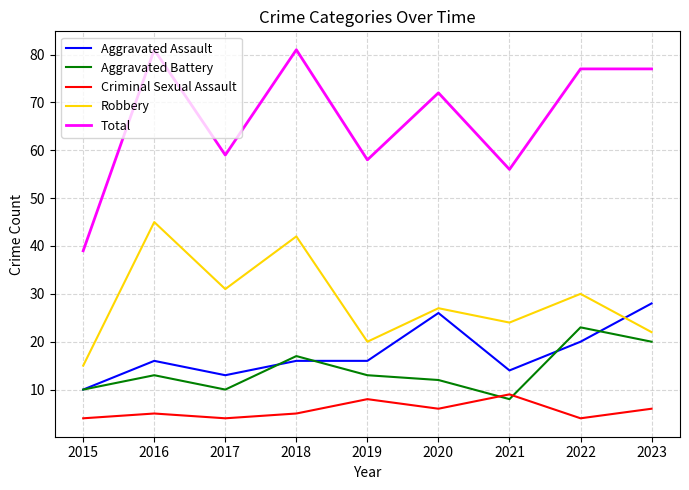

Reading right to left, list all the values displayed in this chart.

Aggravated Assault: 2023=28	2022=20	2021=14	2020=26	2019=16	2018=16	2017=13	2016=16	2015=10
Aggravated Battery: 2023=20	2022=23	2021=8	2020=12	2019=13	2018=17	2017=10	2016=13	2015=10
Criminal Sexual Assault: 2023=6	2022=4	2021=9	2020=6	2019=8	2018=5	2017=4	2016=5	2015=4
Robbery: 2023=22	2022=30	2021=24	2020=27	2019=20	2018=42	2017=31	2016=45	2015=15
Total: 2023=77	2022=77	2021=56	2020=72	2019=58	2018=81	2017=59	2016=81	2015=39